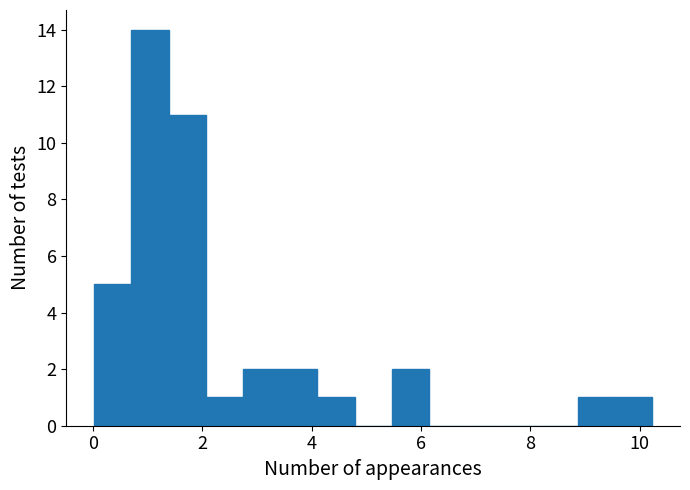

Around what value on the x-axis is the tallest bar? Give the approximate position of its centre, as read against the axis.

1.0